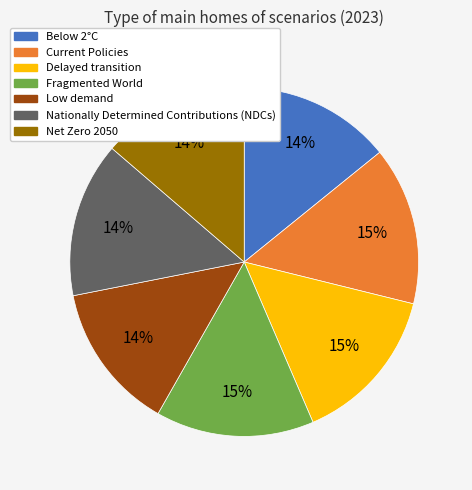

Does Delayed transition represent more than half of the total?

No